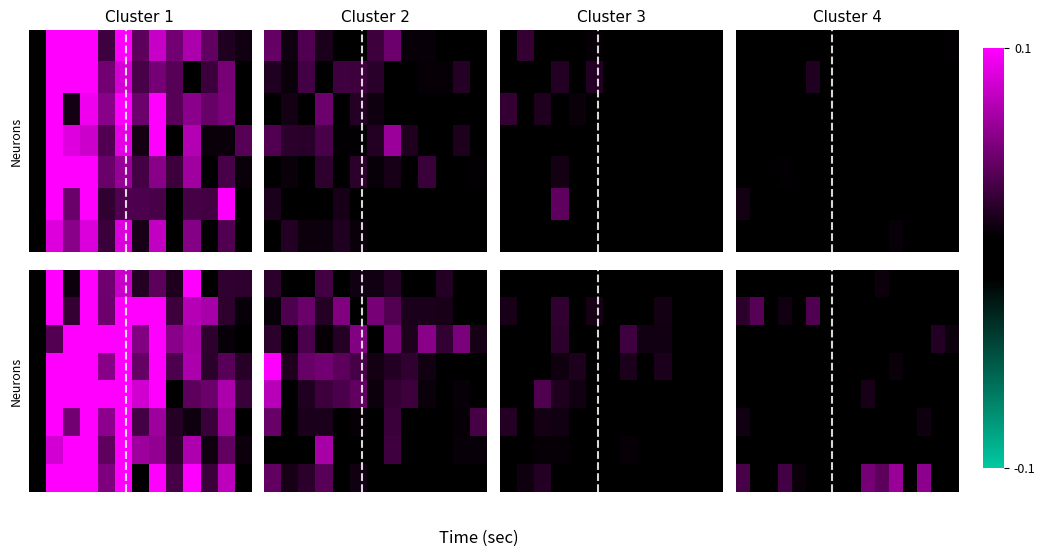

At how many categories does at least one series exceed 0?

14